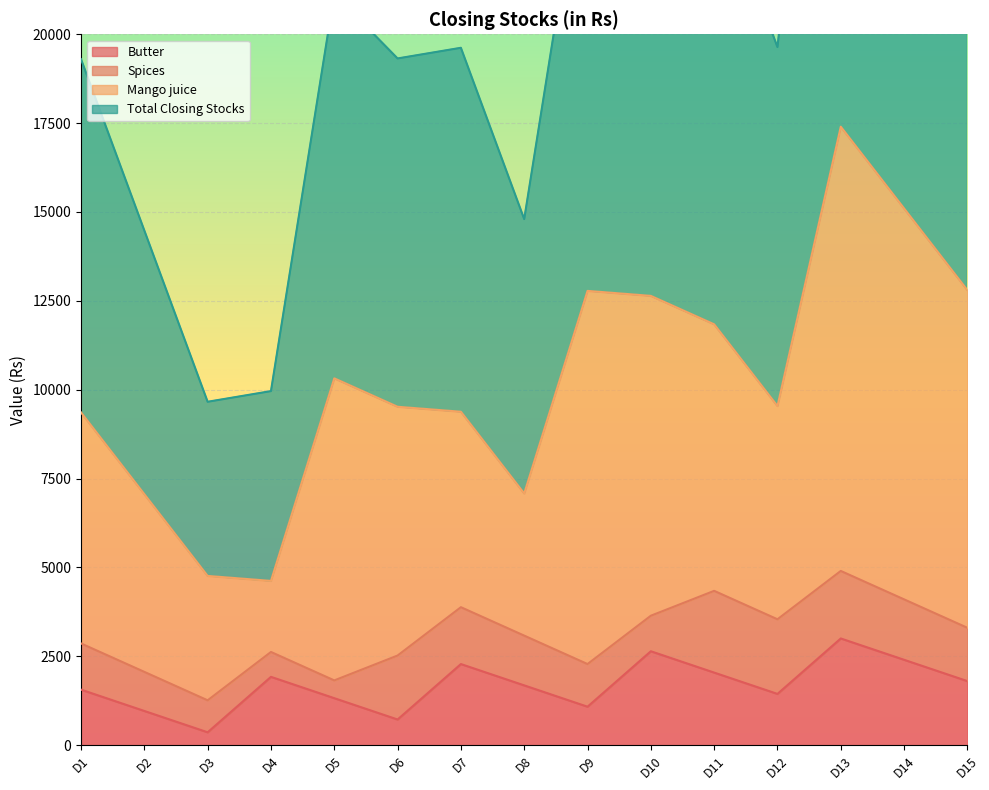

True or false: Butter has a value of 1920 at D4.

True